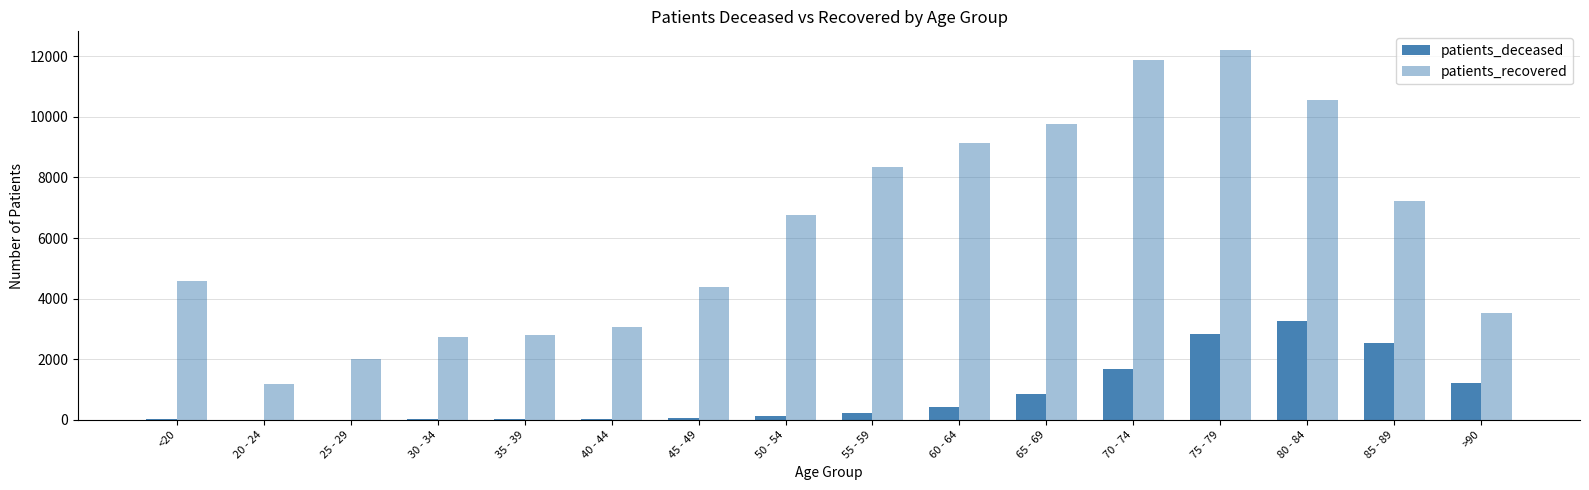

Reading left to right, transcribe all the data shown in this chart.

patients_deceased: <20=16	20 - 24=4	25 - 29=3	30 - 34=17	35 - 39=18	40 - 44=24	45 - 49=47	50 - 54=126	55 - 59=223	60 - 64=424	65 - 69=841	70 - 74=1675	75 - 79=2833	80 - 84=3253	85 - 89=2526	>90=1212
patients_recovered: <20=4588	20 - 24=1190	25 - 29=2021	30 - 34=2748	35 - 39=2793	40 - 44=3066	45 - 49=4369	50 - 54=6750	55 - 59=8349	60 - 64=9146	65 - 69=9763	70 - 74=11868	75 - 79=12213	80 - 84=10559	85 - 89=7233	>90=3516